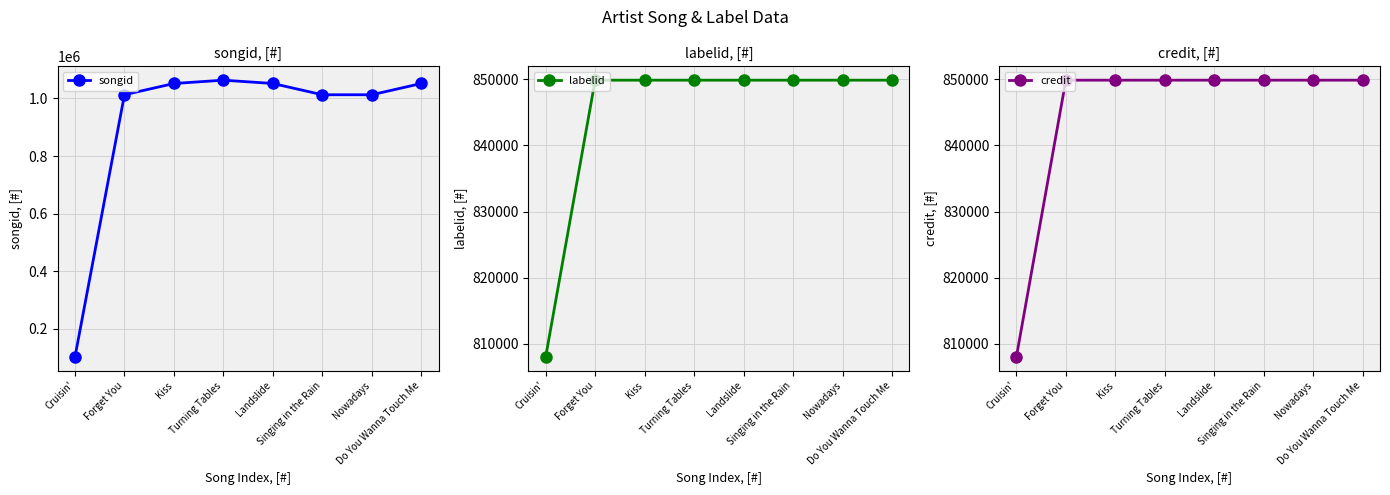

What is the highest value of the labelid series?

849855